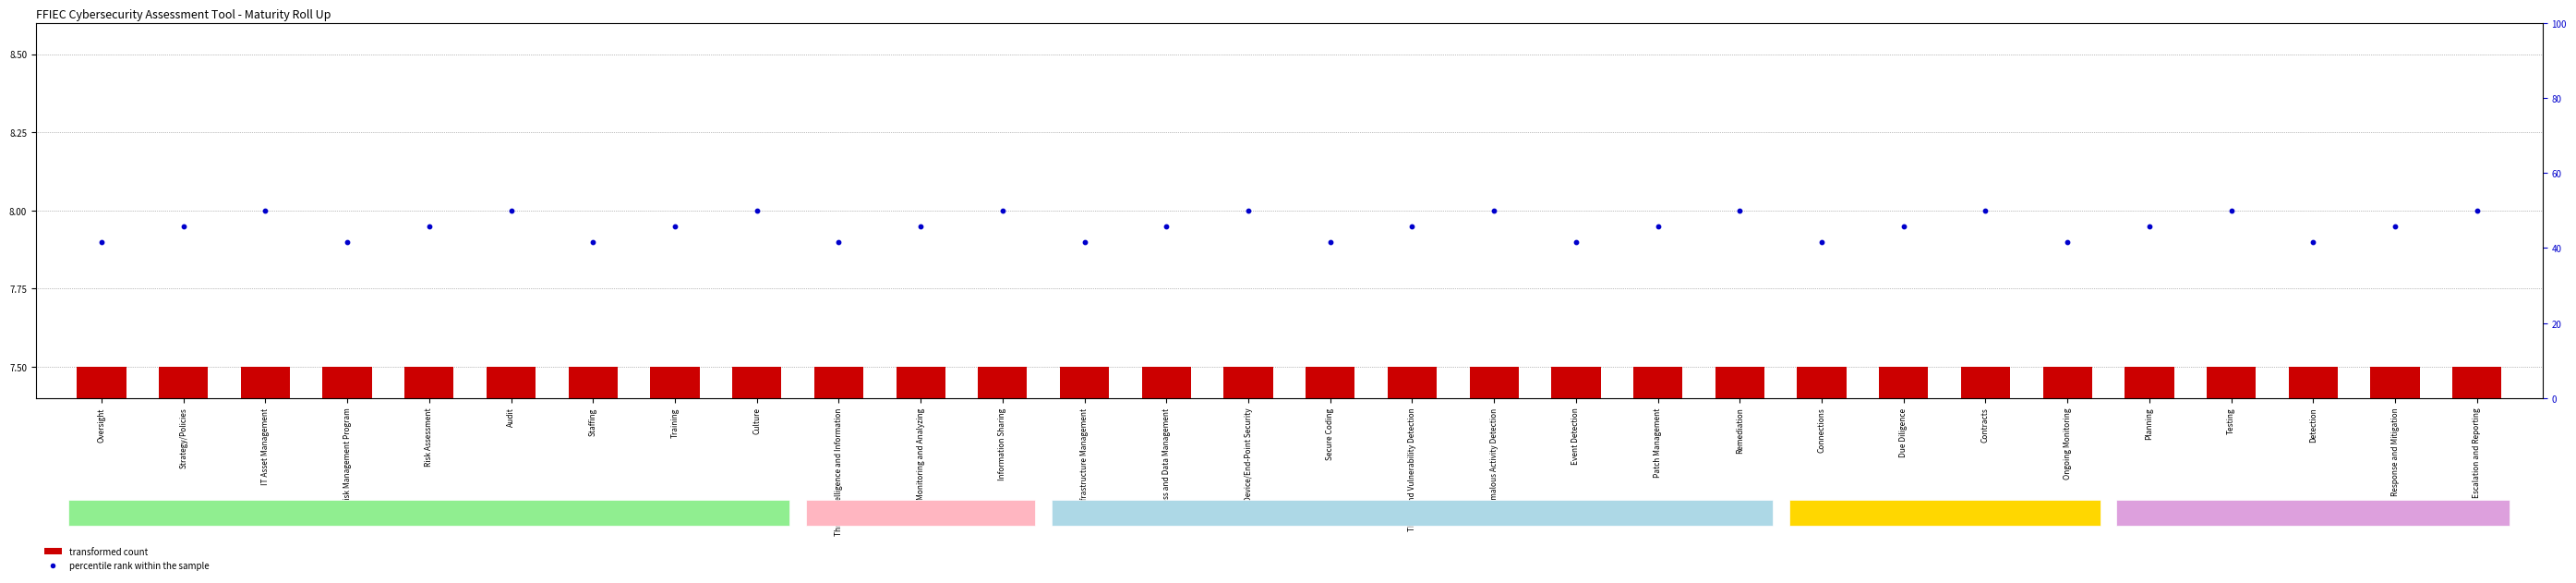

What are all the series names shown in the legend?

transformed count, percentile rank within the sample